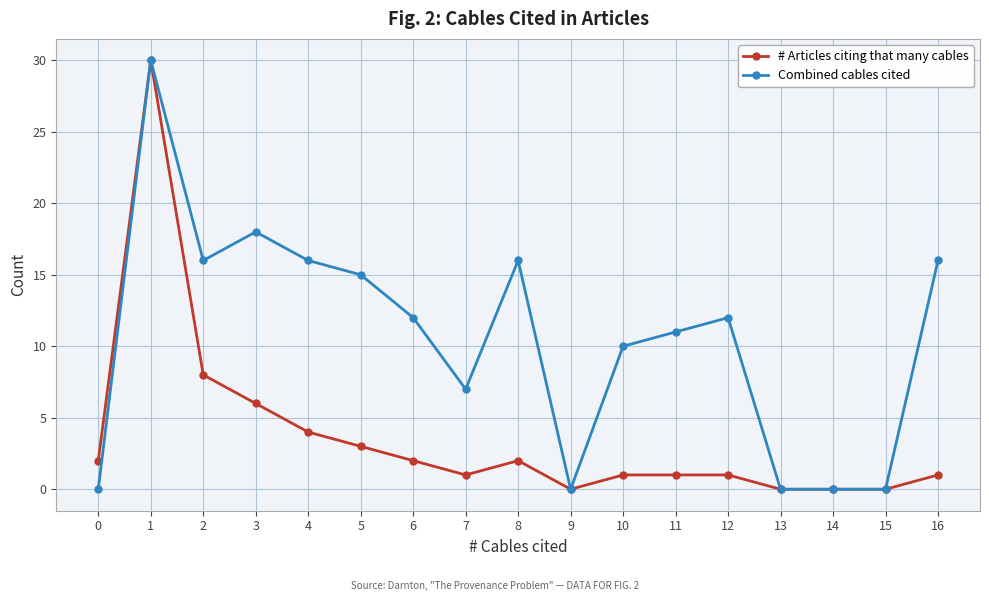

How many series are shown in this chart?

2